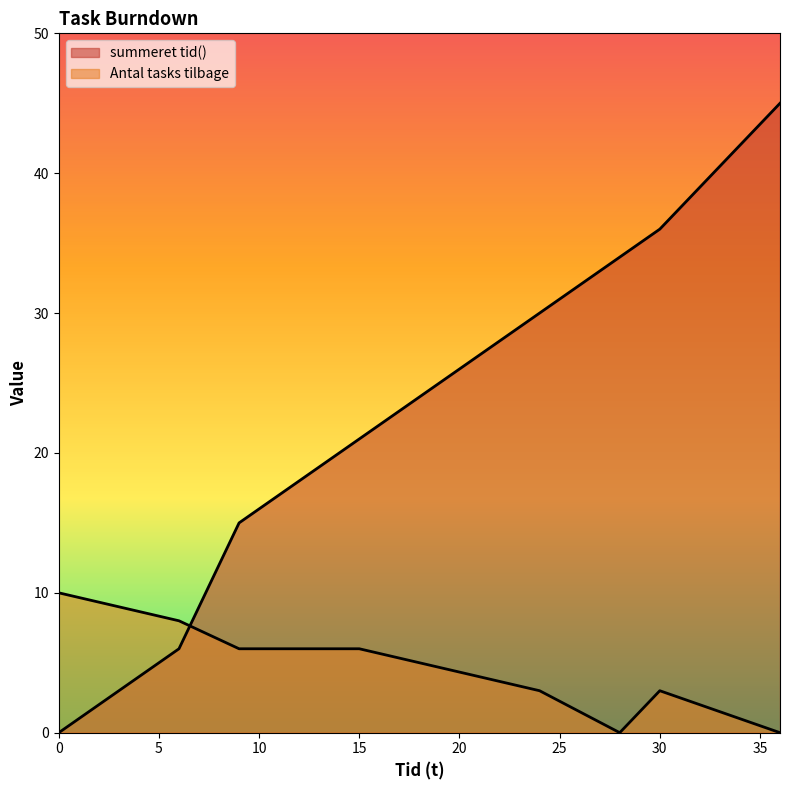

The value of summeret tid() at 6 is 3. True or false?

False